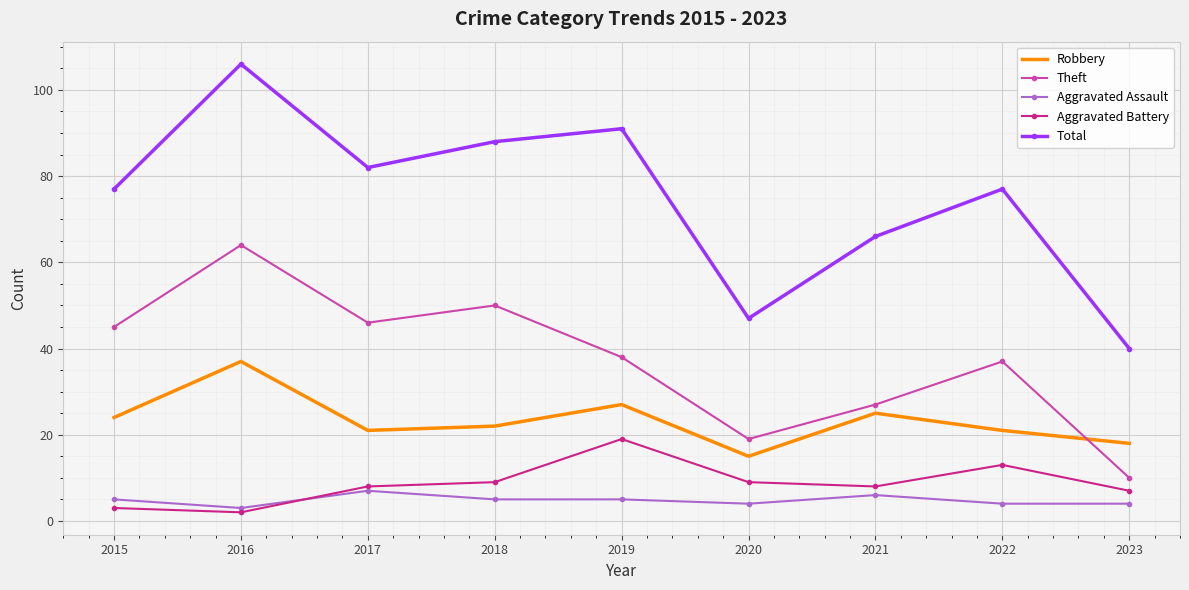

True or false: Total has a value of 63 at 2020.

False